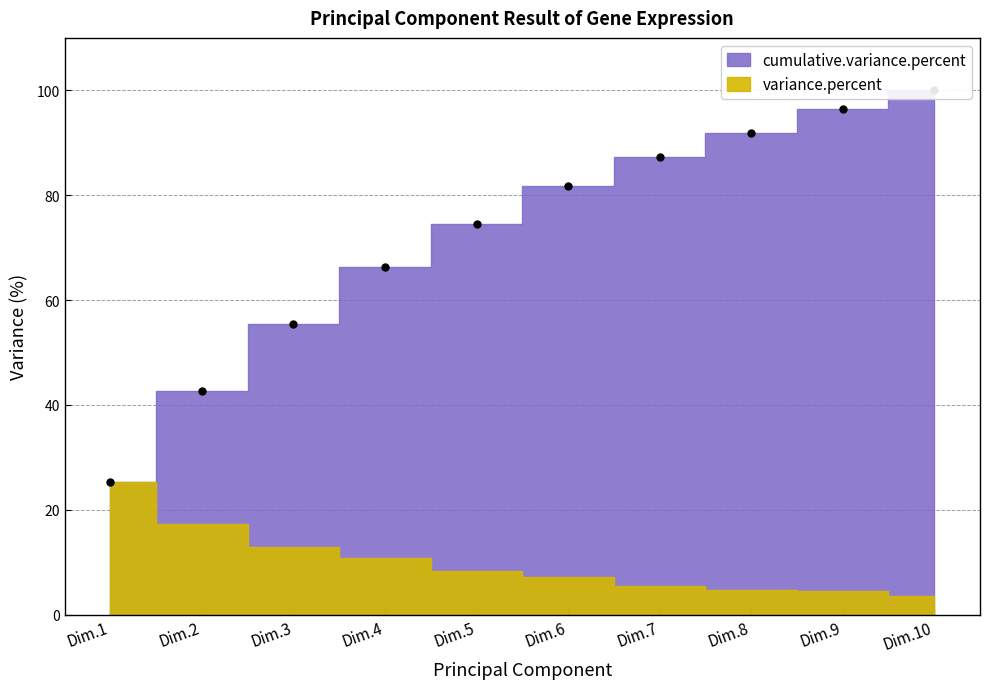

How many categories are shown in the chart?

10